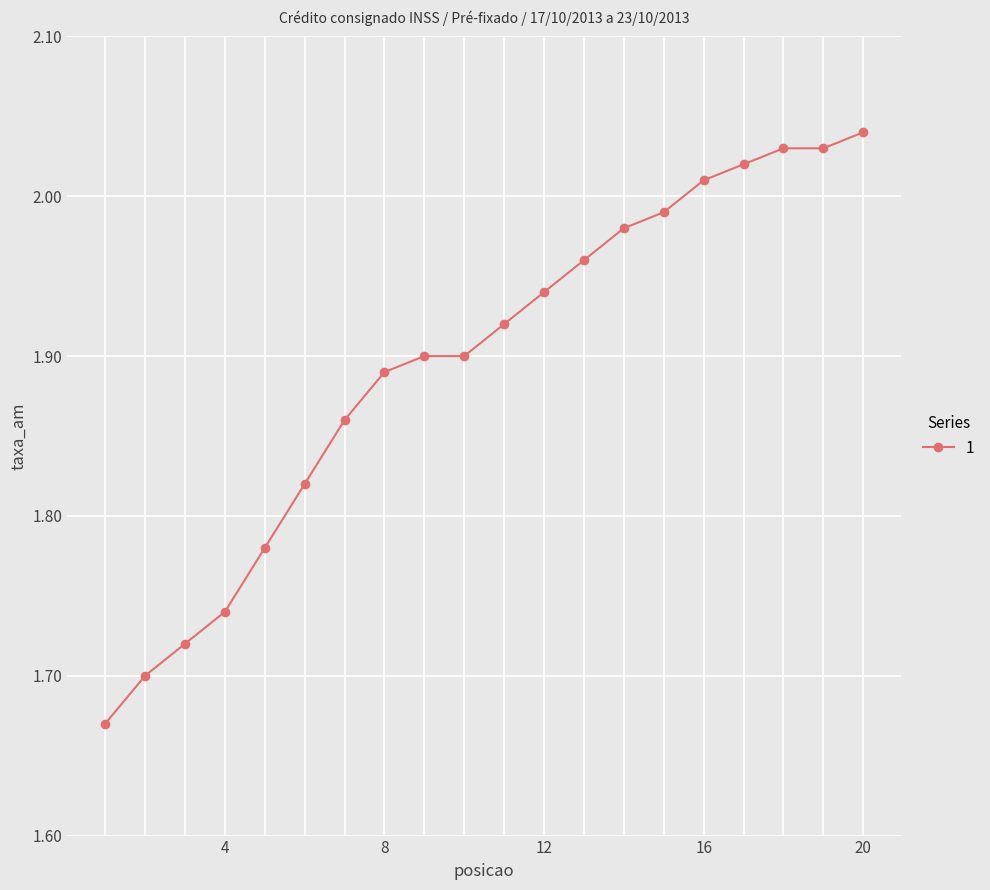

What is the sum of all values?

37.9